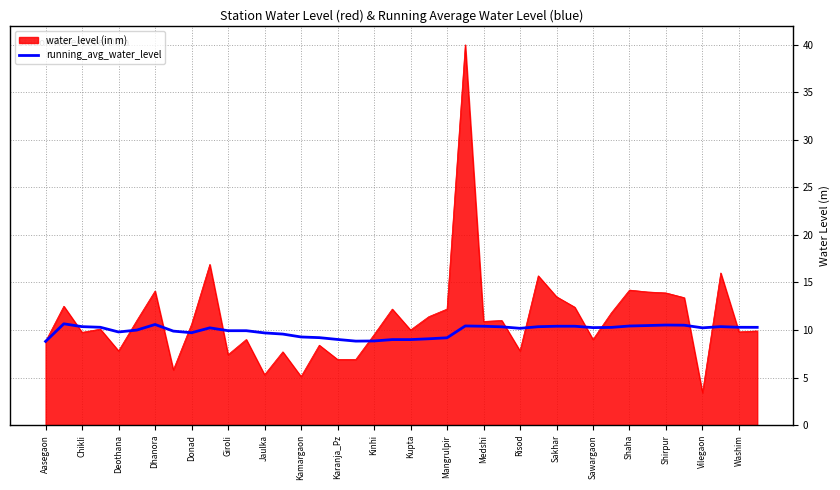

What is the maximum value for water_level (in m)?

40.0